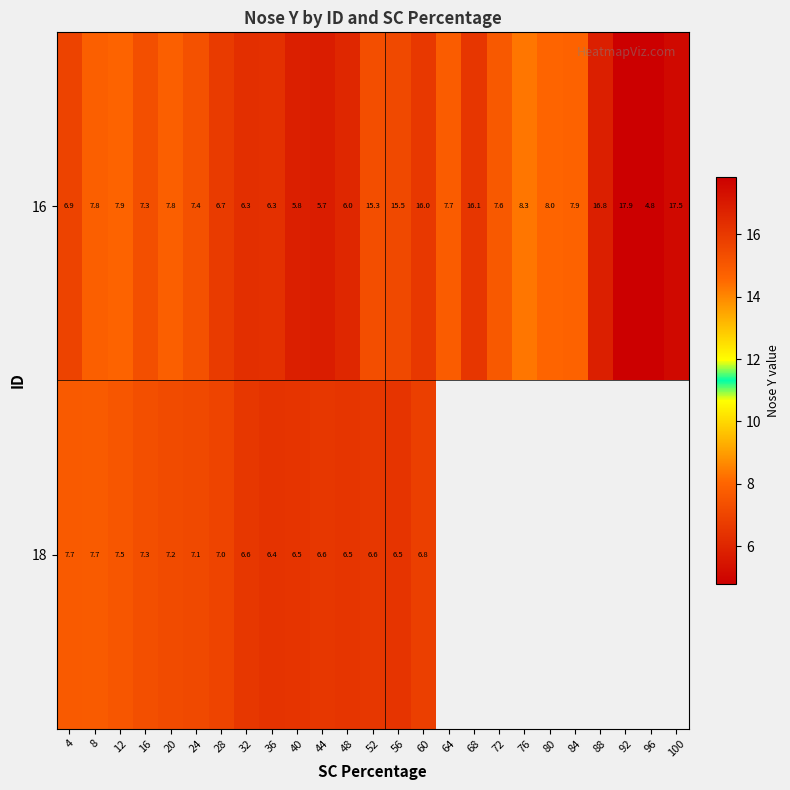

What is the maximum value for 16?

17.9